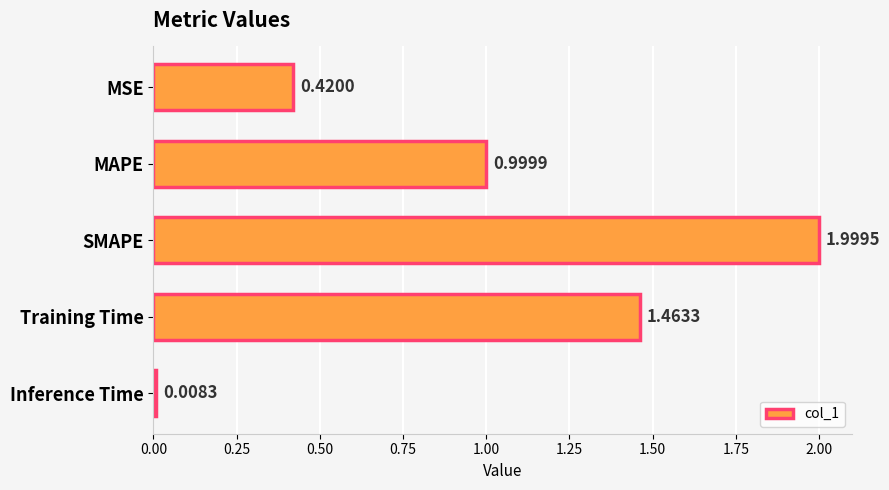

Rank the categories by value from lowest to highest.

Inference Time, MSE, MAPE, Training Time, SMAPE